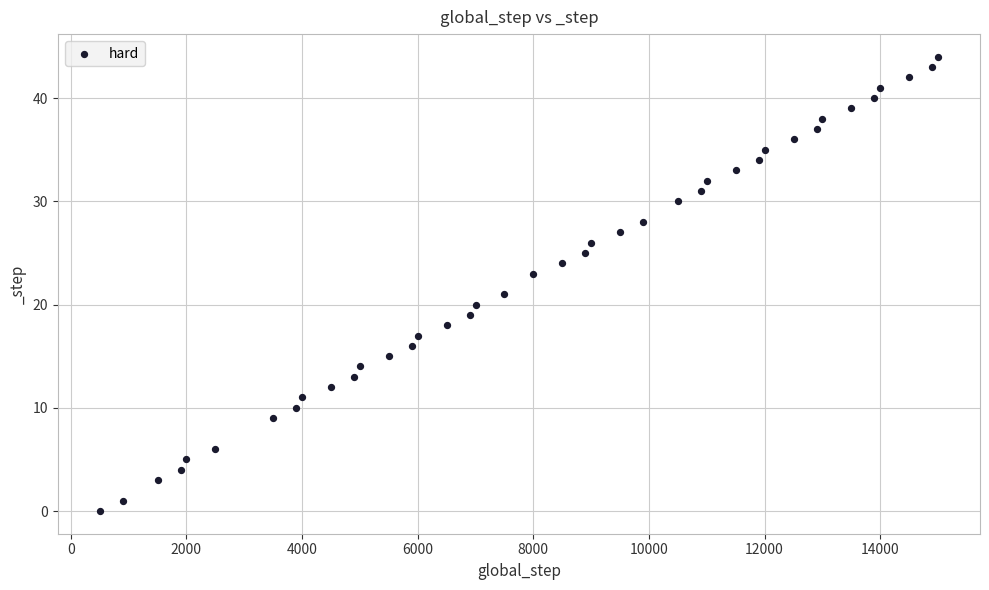

What is the range of Y values (max minus min)?

44